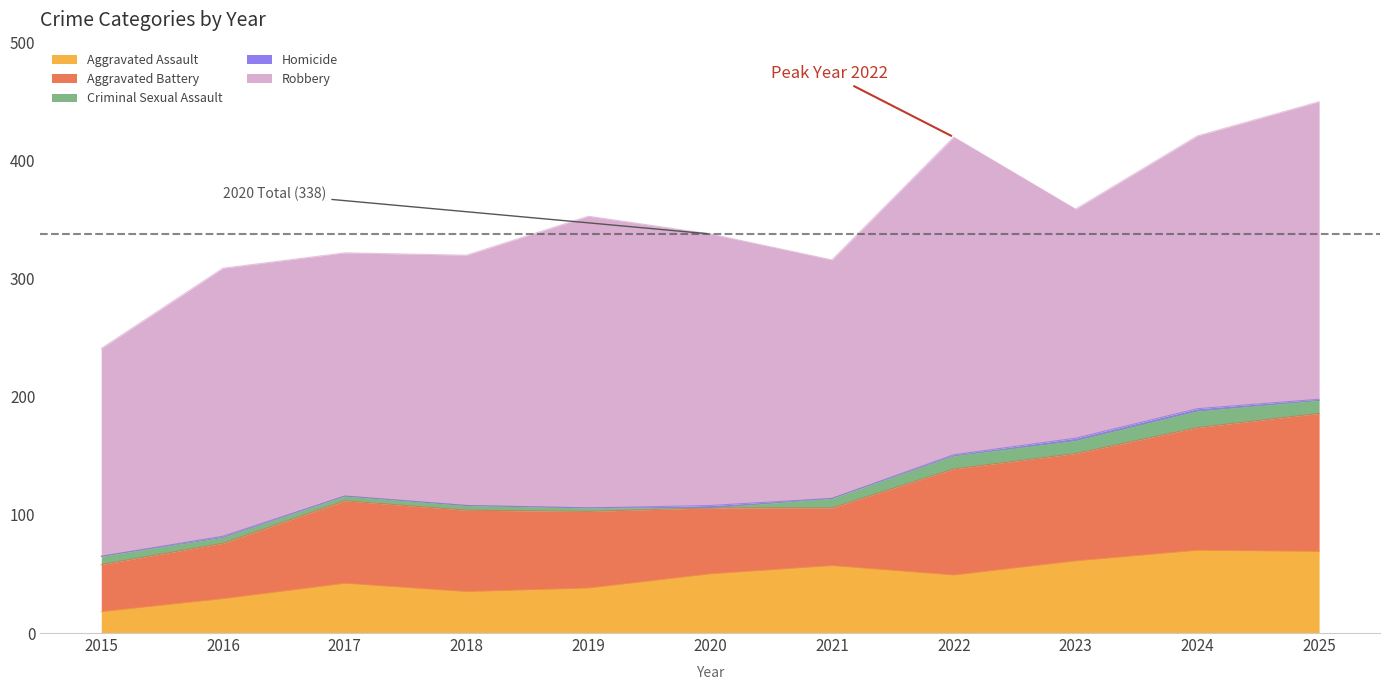

Reading left to right, transcribe all the data shown in this chart.

Aggravated Assault: 18	29	42	35	38	50	57	49	61	70	69
Aggravated Battery: 40	47	70	69	65	56	49	90	91	104	117
Criminal Sexual Assault: 7	5	4	4	3	0	8	11	11	14	11
Homicide: 0	1	0	0	0	2	0	1	2	2	1
Robbery: 176	227	206	212	247	230	202	269	194	231	252